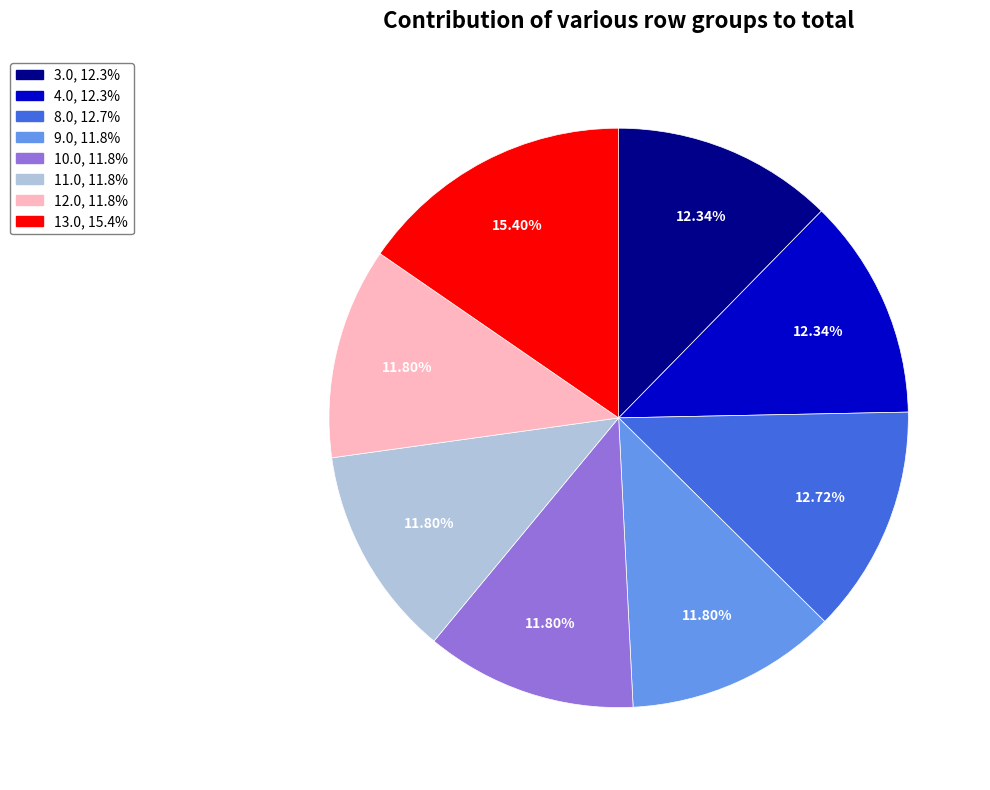

Is 12.0 the majority of the pie?

No